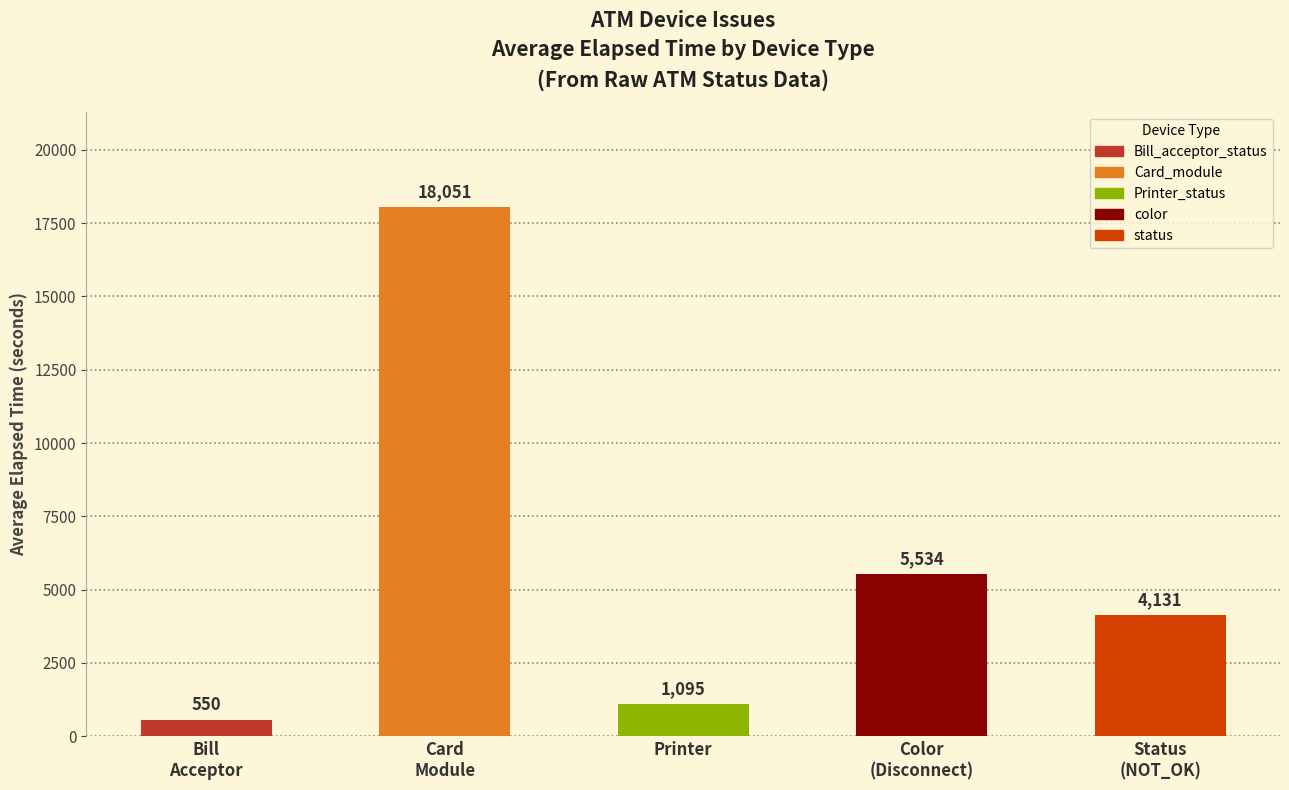

What is the sum of all values?

29361